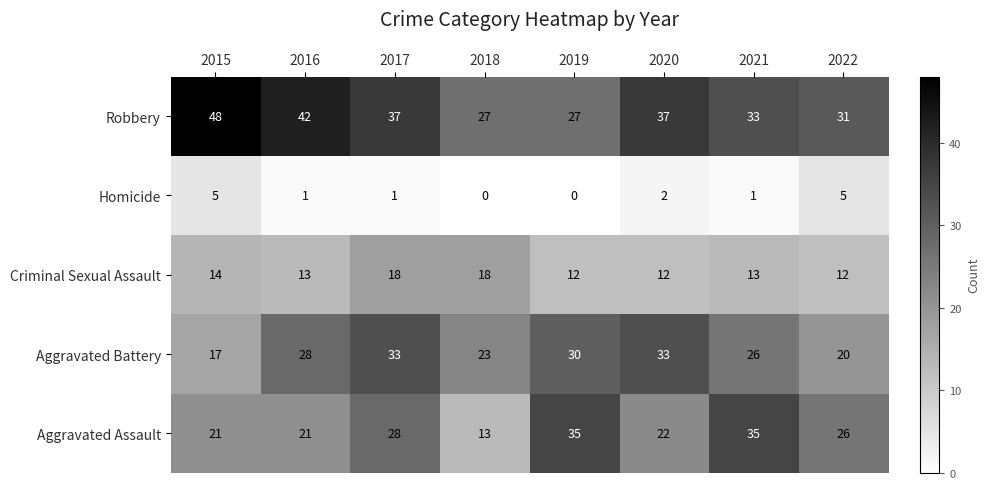

Rank the series at 2022 from highest to lowest value.

Robbery, Aggravated Assault, Aggravated Battery, Criminal Sexual Assault, Homicide